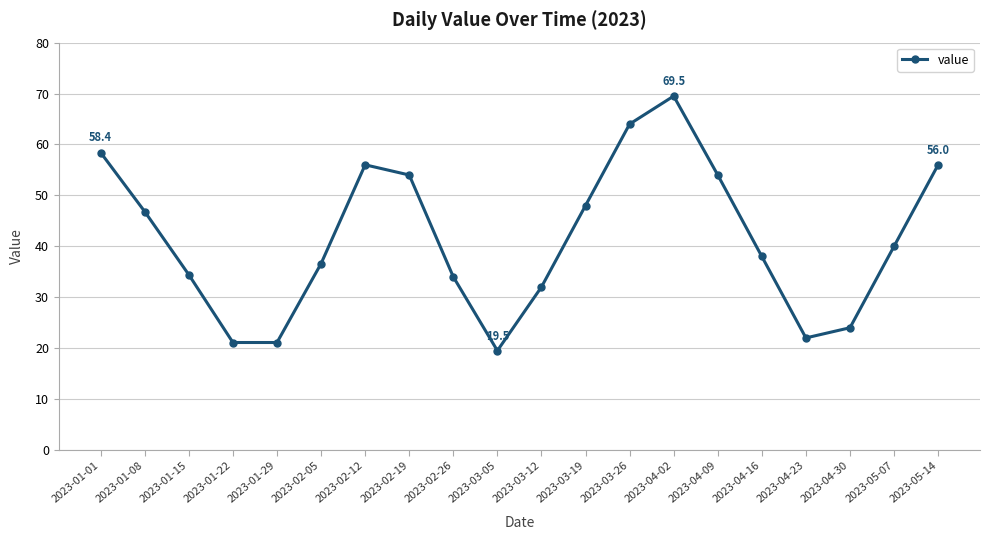

How many lines are shown in the chart?

1